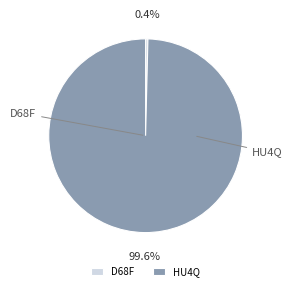

What is the largest slice in the pie chart?

HU4Q